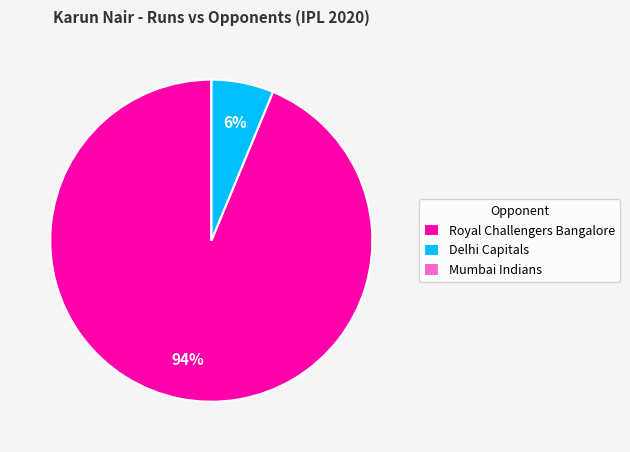

To the nearest percent, what is the difference between the largest and smallest slice percentages?

94%